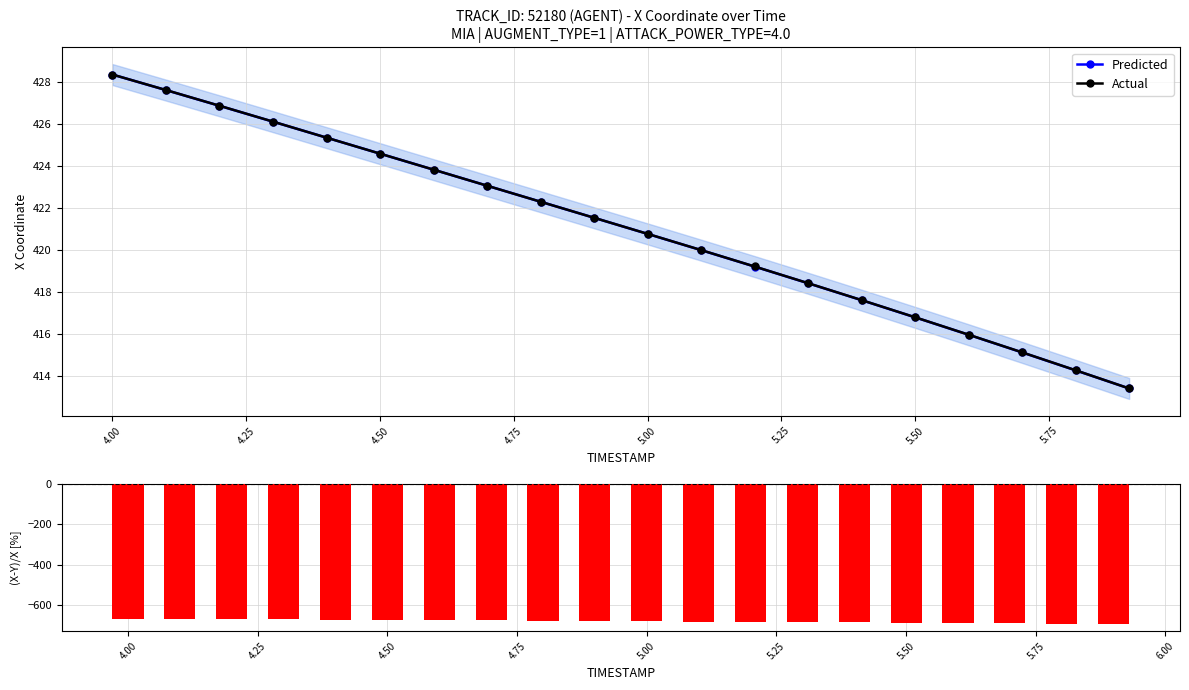

What is the maximum value for Actual?

428.4